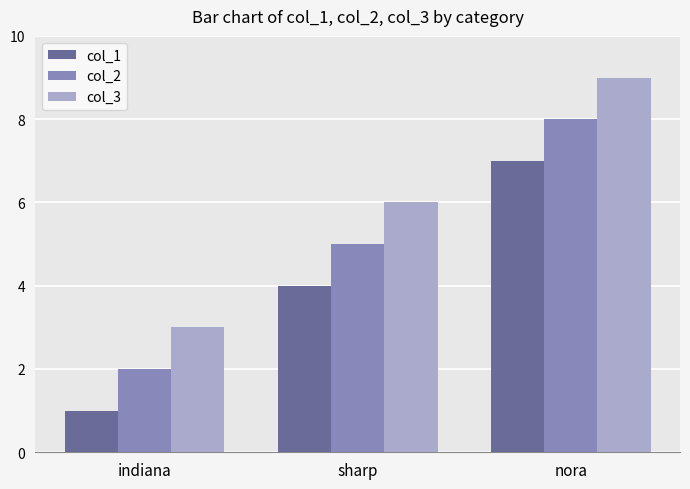

What is the label of the 1st bar from the left?

indiana